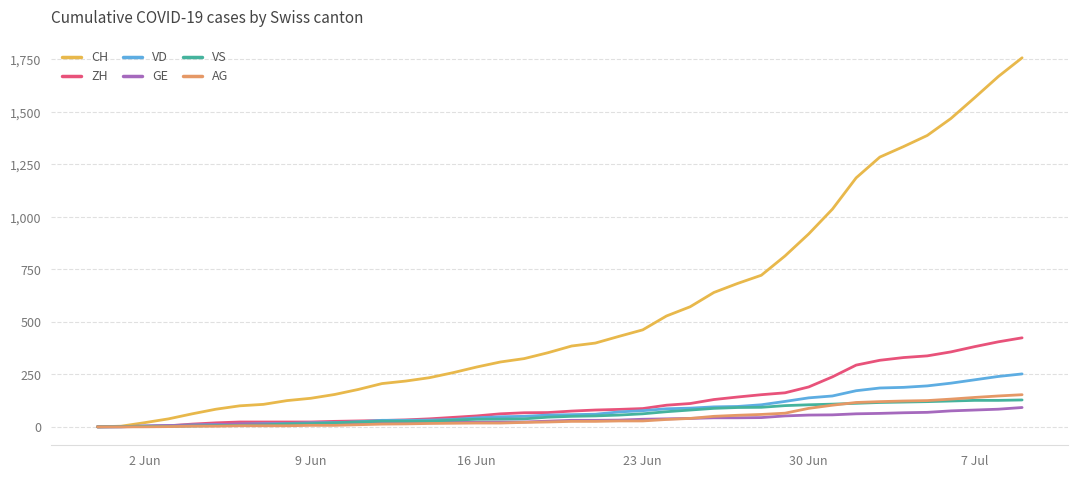

What is the maximum value for AG?

153